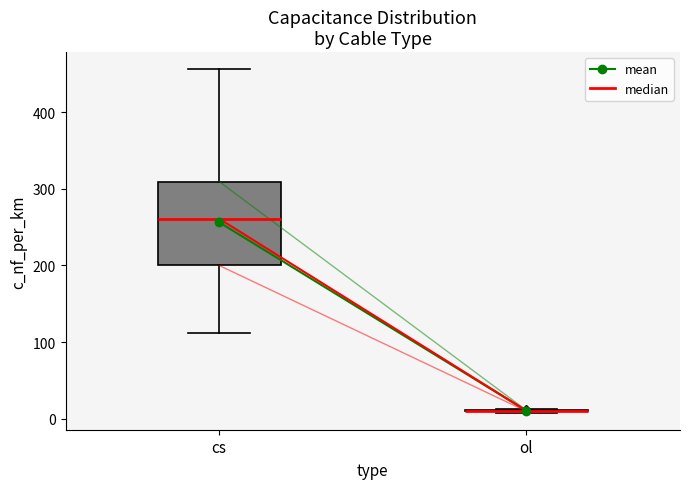

Comparing the boxes themselves (not the whiskers), which one is the tallest?

cs